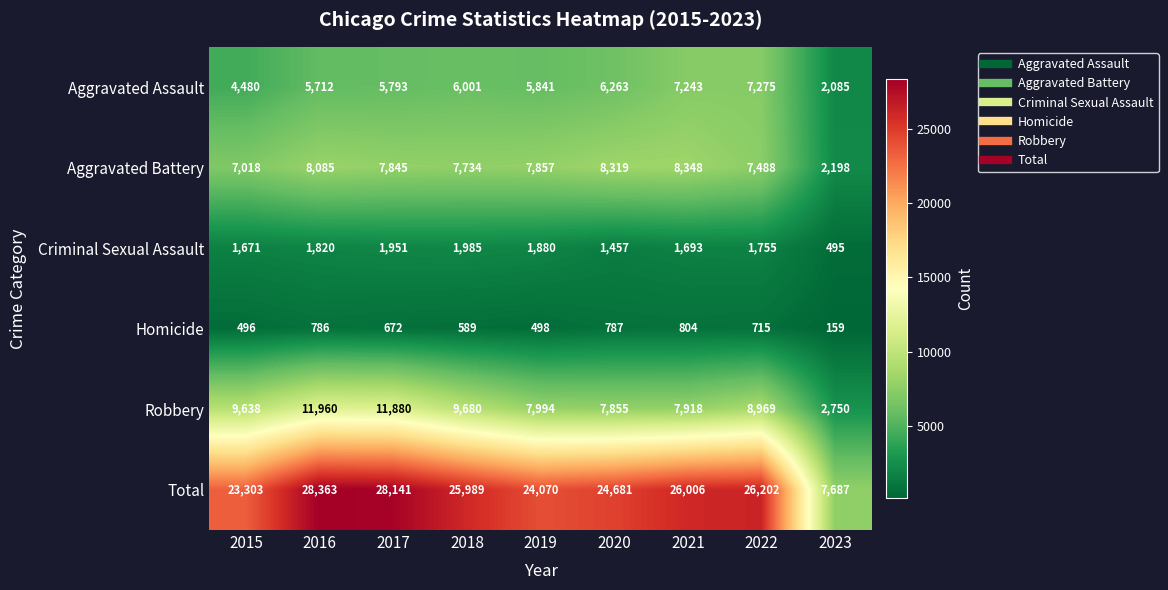

What is the difference between the highest and lowest values at 2017?

27469